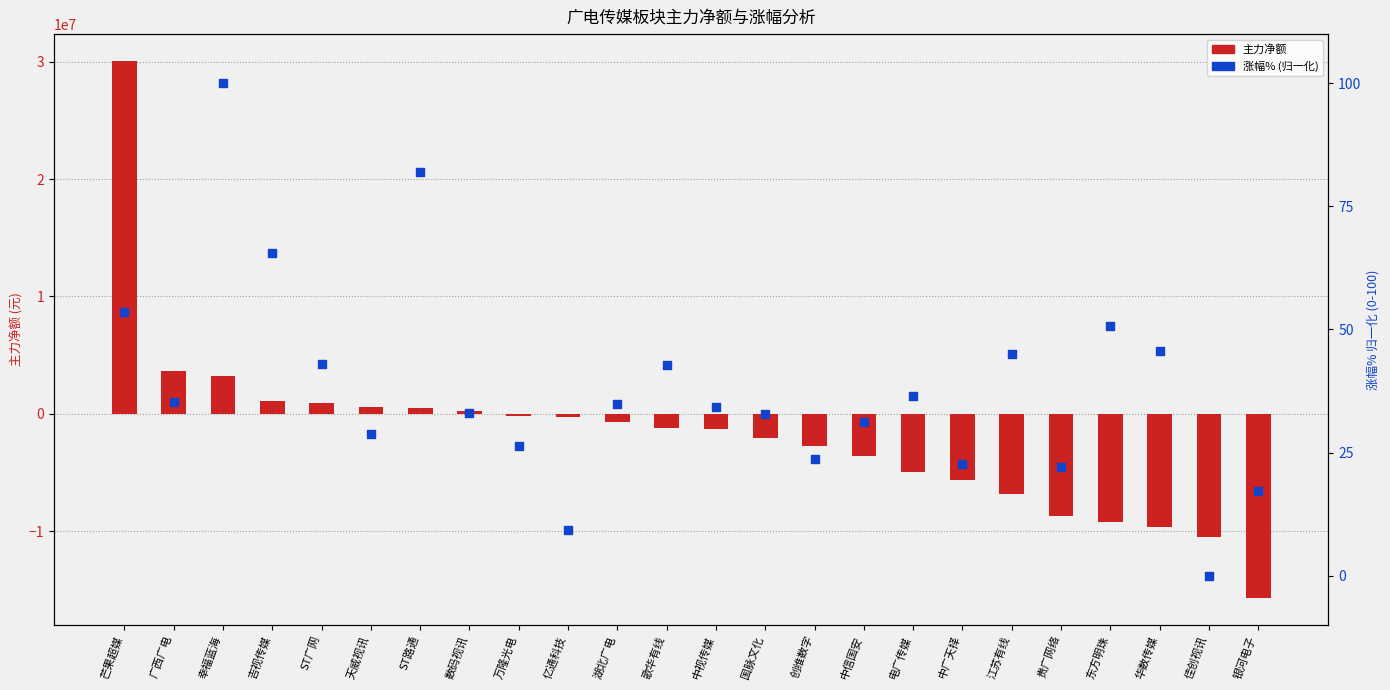

At how many categories does at least one series exceed -14409952?

24